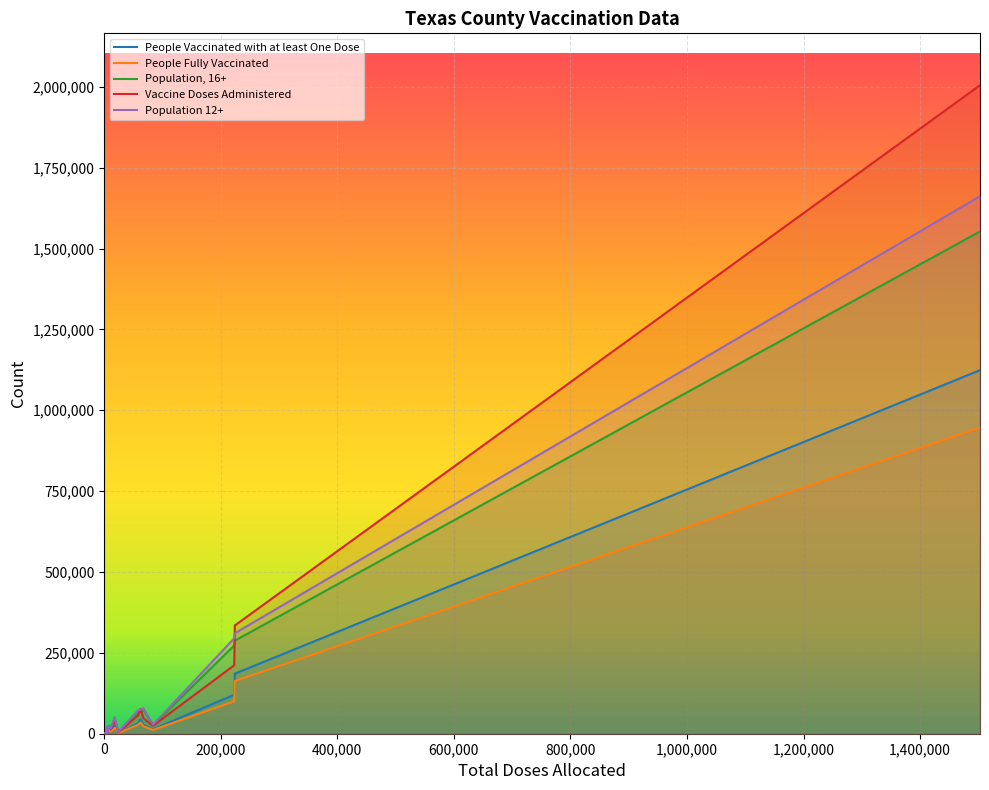

At how many categories does at least one series exceed 1826597?

1